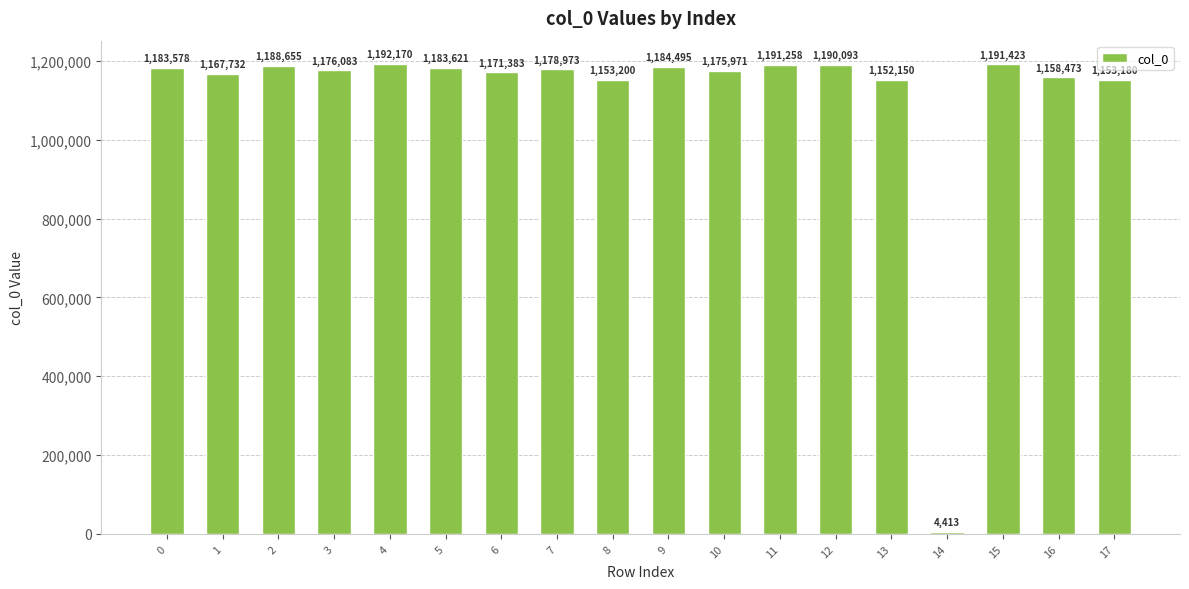

Does the chart contain any negative values?

No